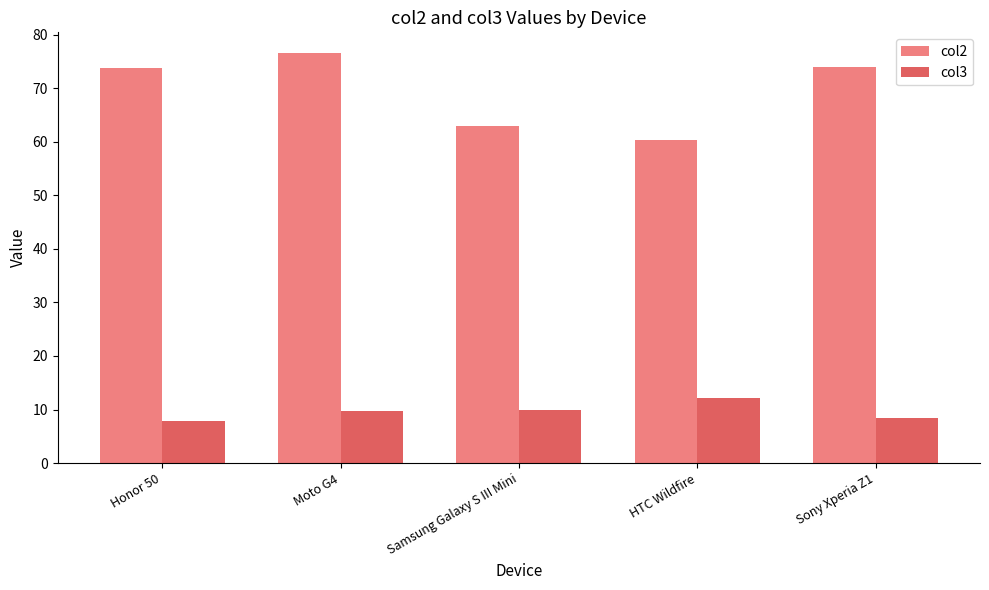

At which label does col2 first exceed 73?

Honor 50